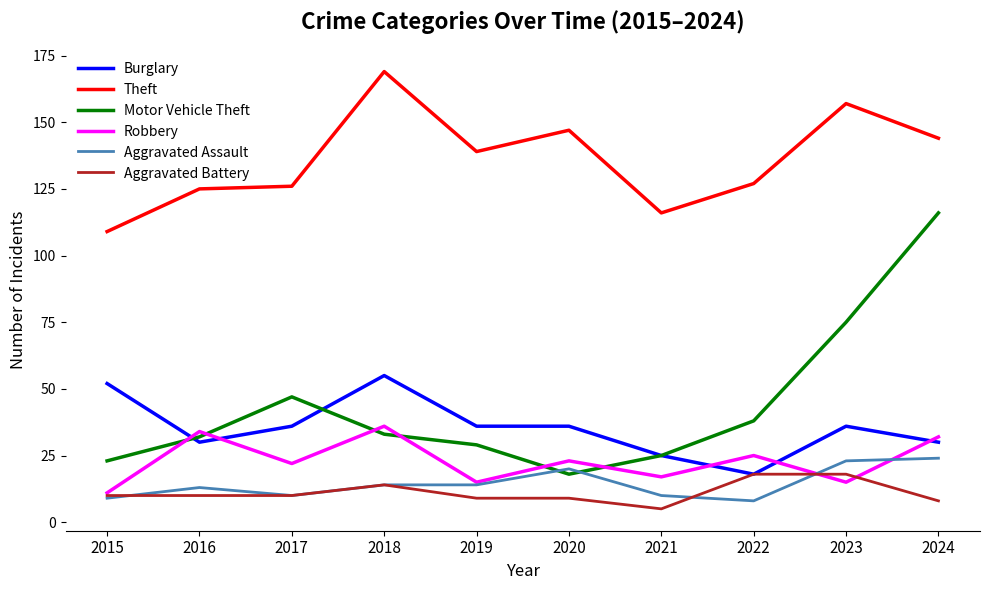

How many lines are shown in the chart?

6